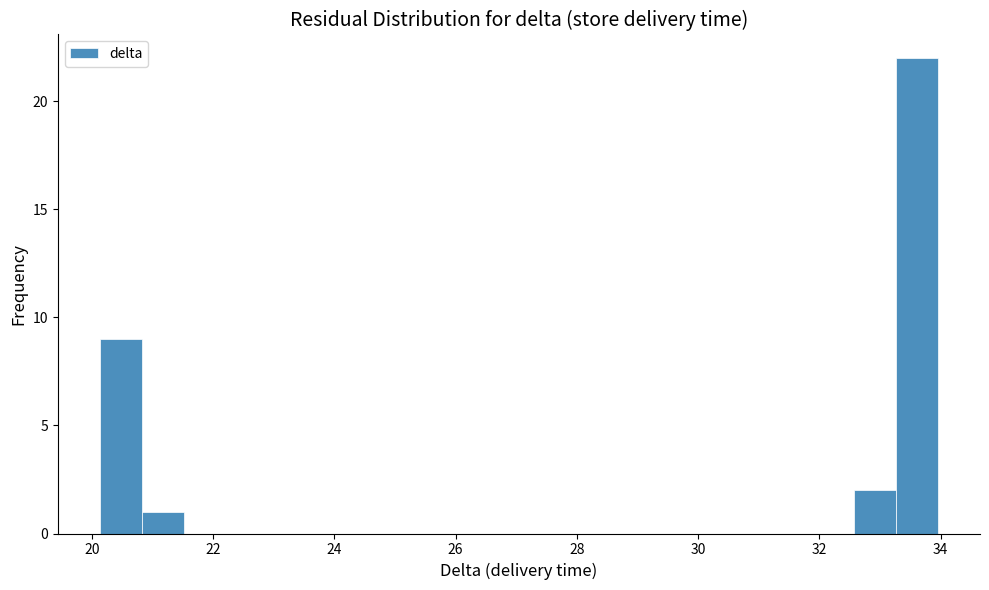

Around what value on the x-axis is the tallest bar? Give the approximate position of its centre, as read against the axis.

33.6